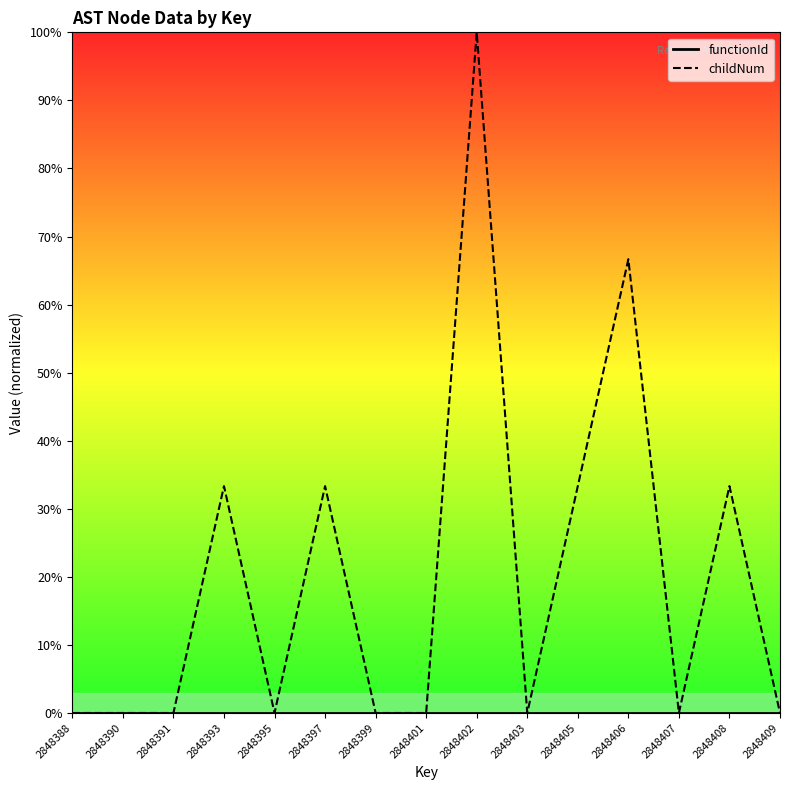

True or false: functionId and childNum cross at least once.

False